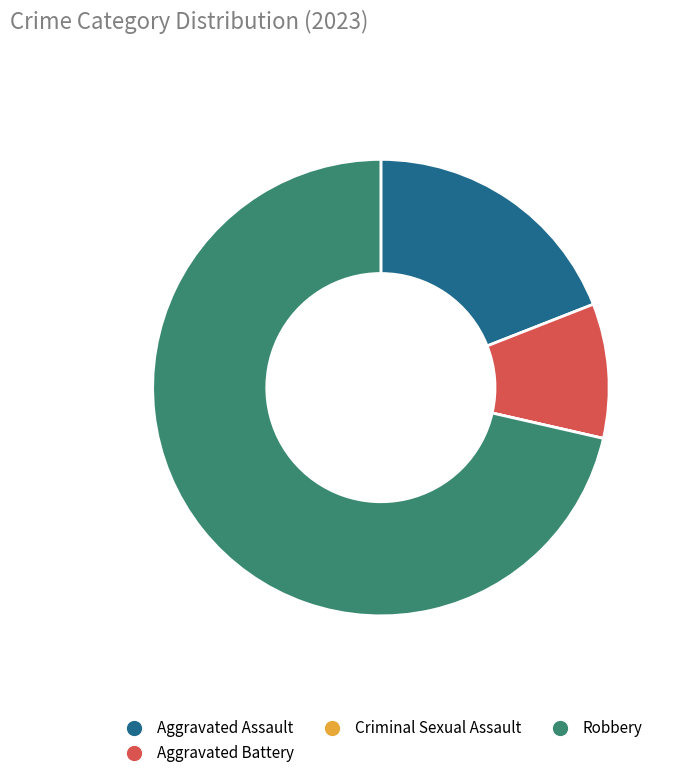

Combined, do Robbery and Aggravated Battery account for over 50%?

Yes